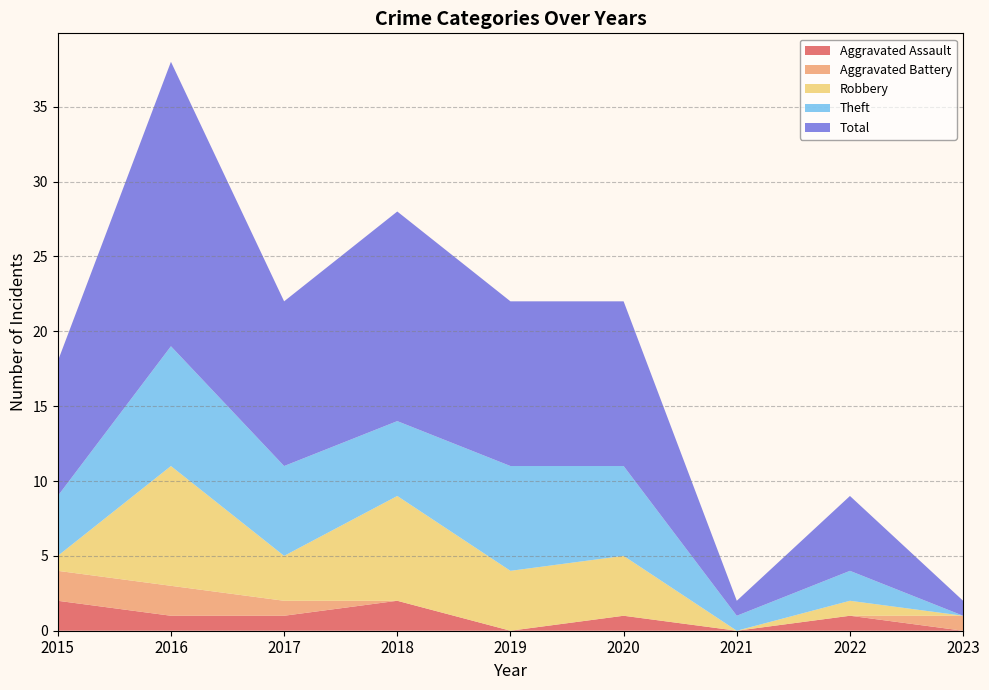

Reading left to right, transcribe all the data shown in this chart.

Aggravated Assault: 2	1	1	2	0	1	0	1	0
Aggravated Battery: 2	2	1	0	0	0	0	0	1
Robbery: 1	8	3	7	4	4	0	1	0
Theft: 4	8	6	5	7	6	1	2	0
Total: 9	19	11	14	11	11	1	5	1